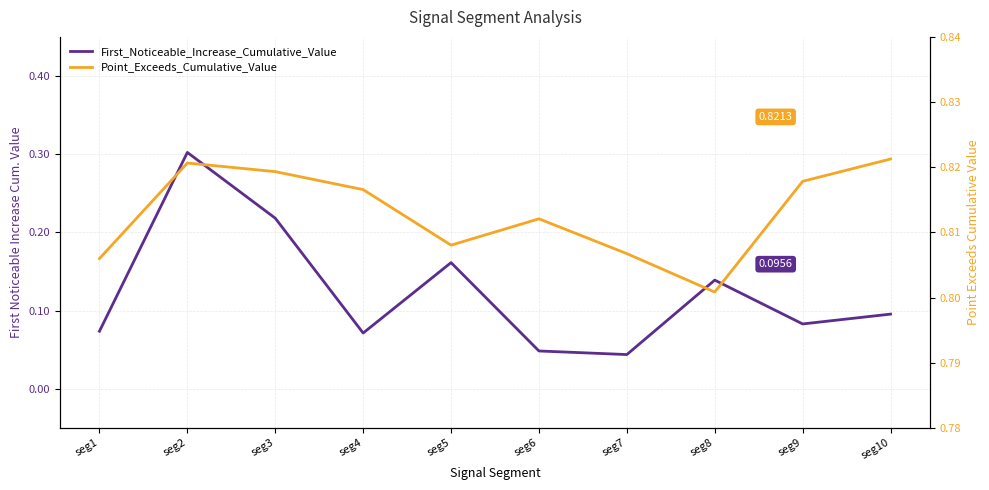

Which series has the largest range (max minus min)?

First_Noticeable_Increase_Cumulative_Value